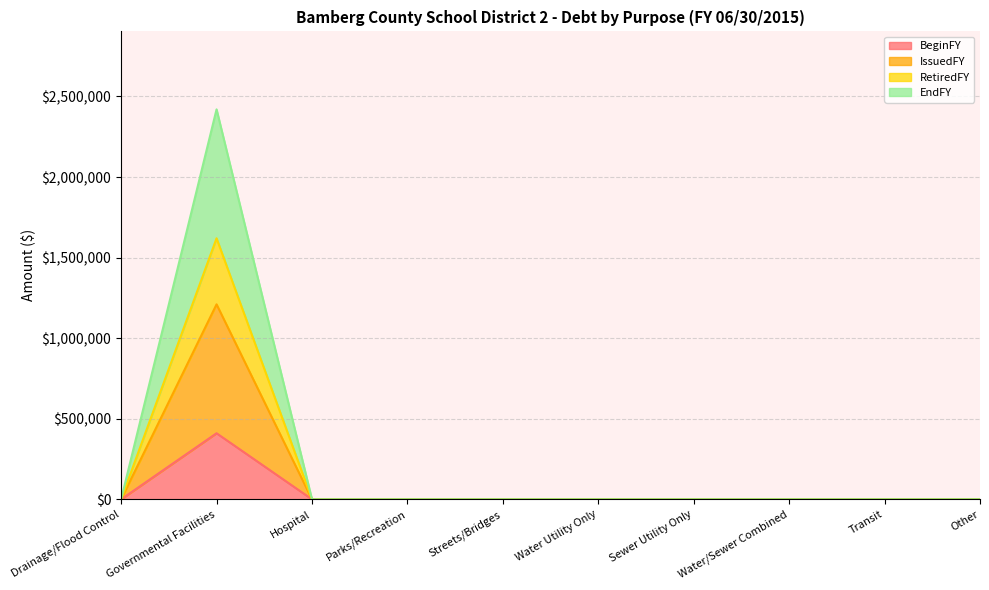

True or false: BeginFY and IssuedFY intersect in this chart.

False